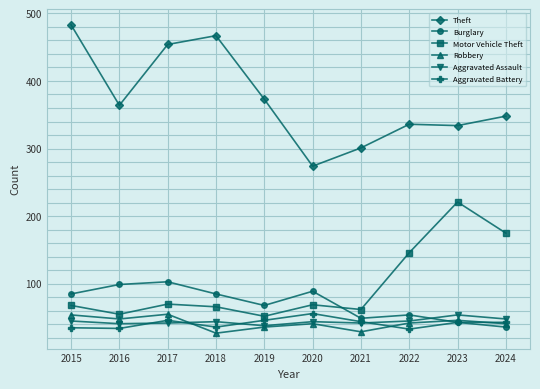

True or false: Motor Vehicle Theft and Robbery intersect in this chart.

False